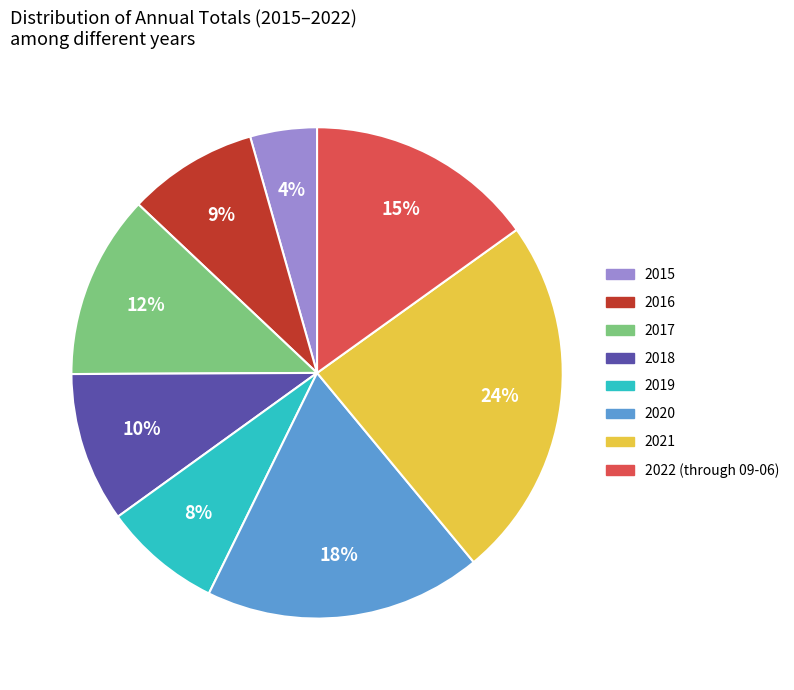

Do 2015 and 2021 together represent more than half of the pie?

No